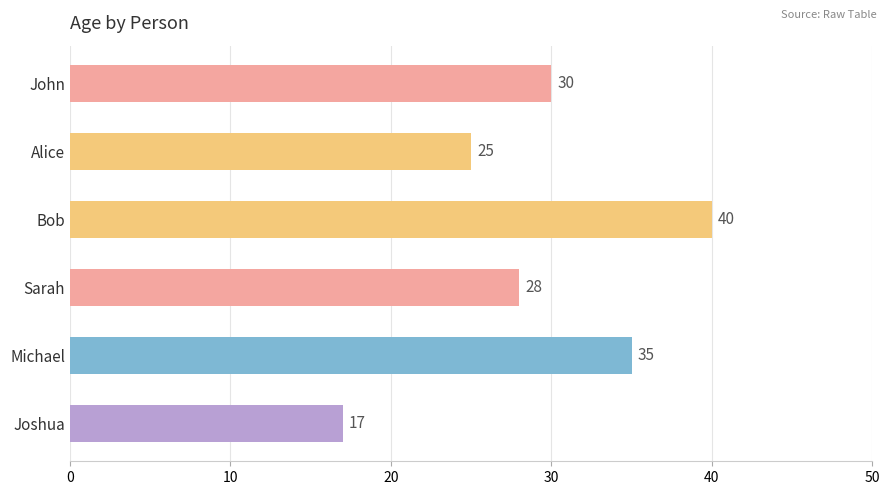

Reading top to bottom, list all the values displayed in this chart.

30	25	40	28	35	17